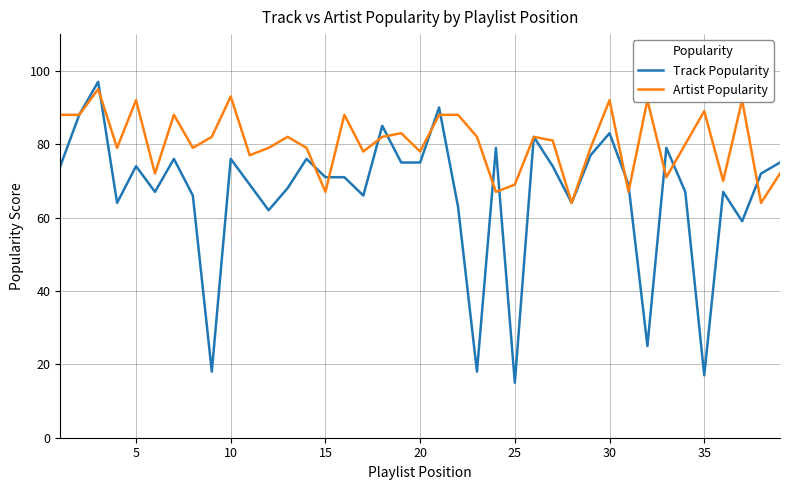

What is the lowest value of the Artist Popularity series?

64